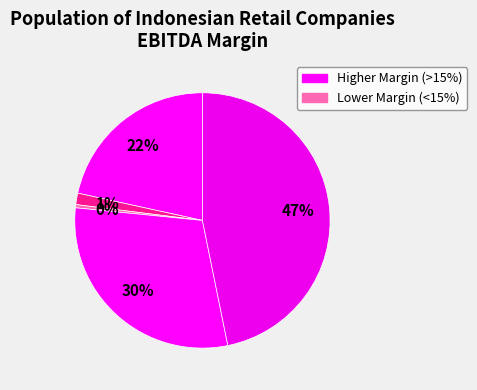

Does any single category account for the majority?

No